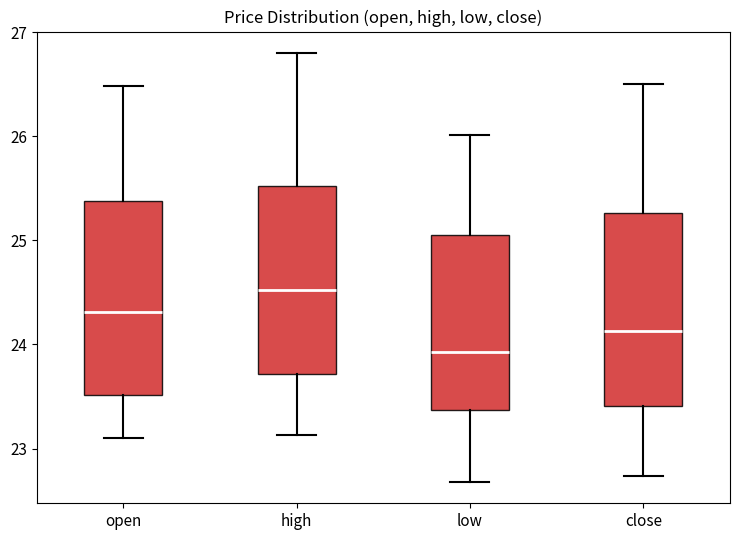

Reading left to right, read every box against the y-axis: the position of its median line, the range the box covers, and the ends of its whiskers. The values are not printed on the chart, so give them approximately, as read against the axis.

open: median 24.3, box 23.5 to 25.4, whiskers 23.1 to 26.5
high: median 24.5, box 23.7 to 25.5, whiskers 23.1 to 26.8
low: median 23.9, box 23.4 to 25.1, whiskers 22.7 to 26.0
close: median 24.1, box 23.4 to 25.3, whiskers 22.7 to 26.5